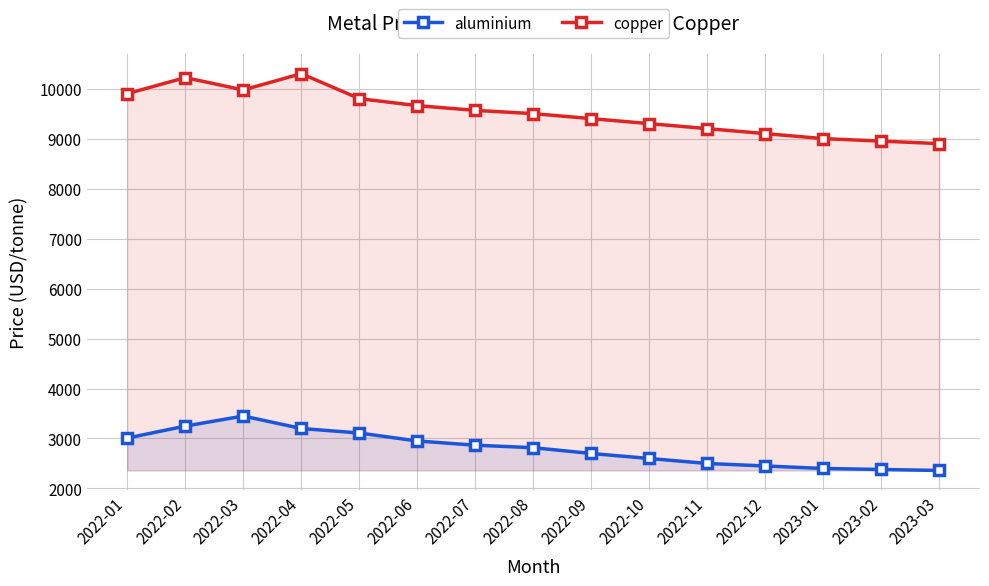

How many series are shown in this chart?

2